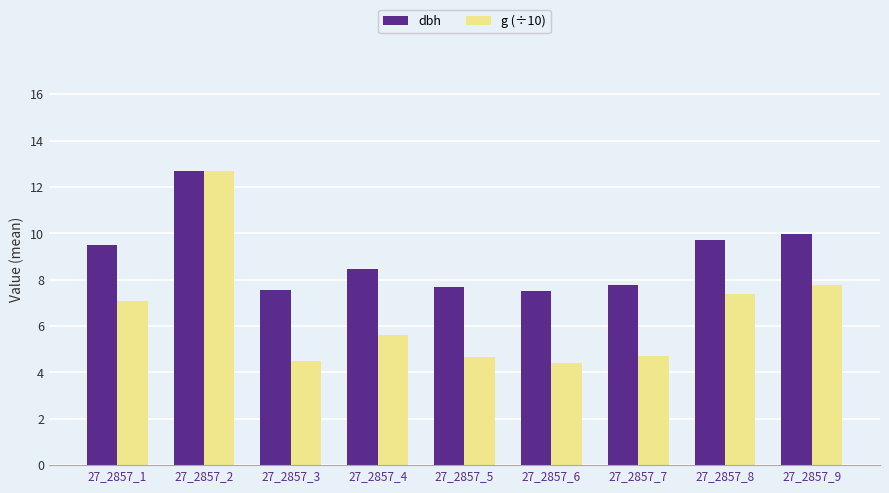

At which category is the sum across all series the highest?

27_2857_2